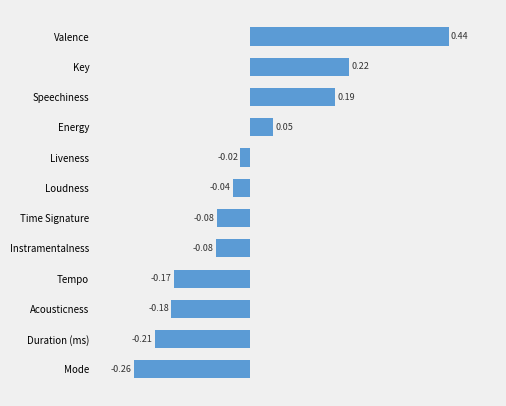

What is the change in value from Duration (ms) to Instramentalness?

+0.1